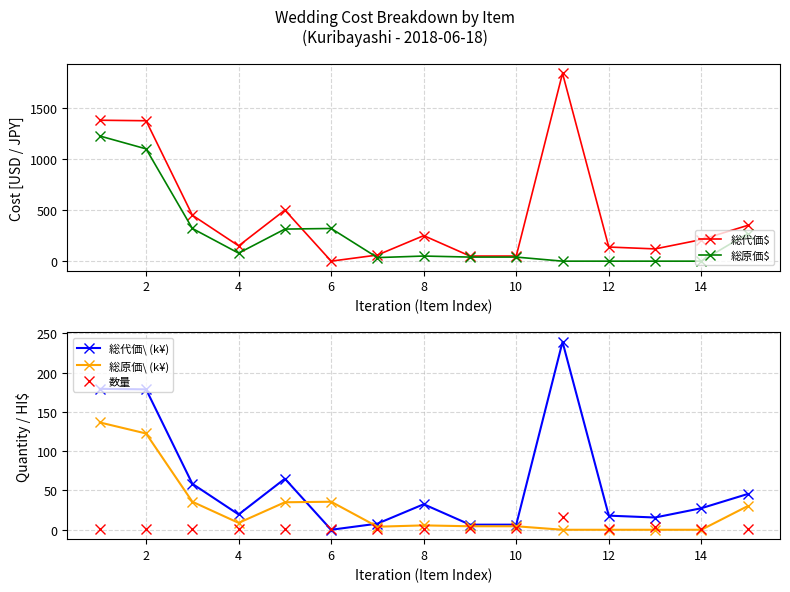

How many interior local valleys does the 総原価$ series have?

2